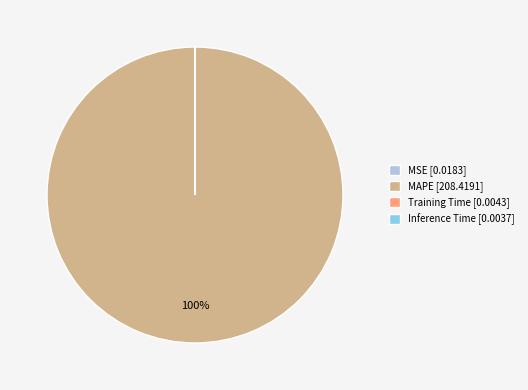

Which slice is the largest?

MAPE [208.4191]